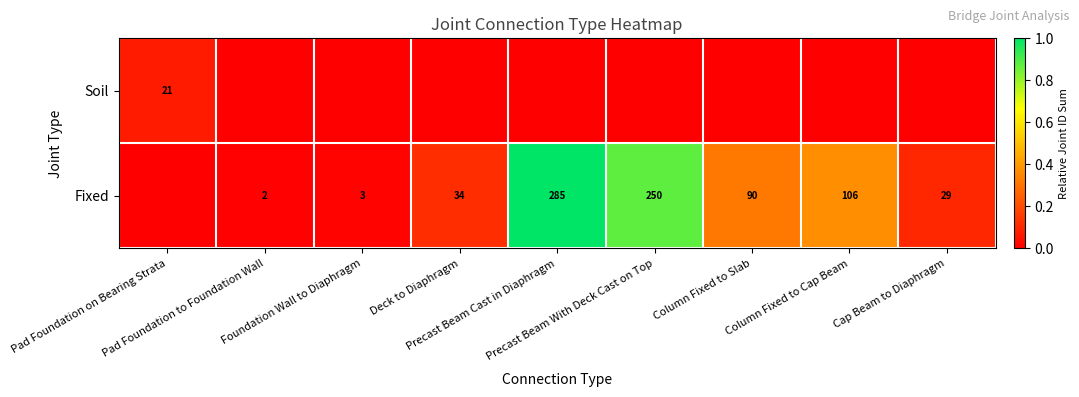

Which series changed the most between Pad Foundation to Foundation Wall and Column Fixed to Cap Beam?

Fixed